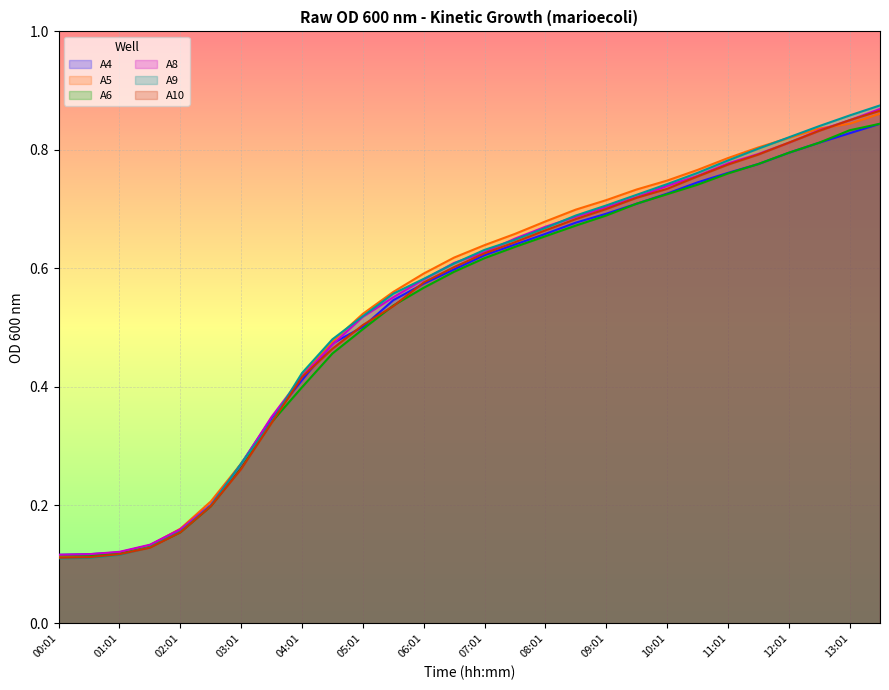

What is the difference between the maximum and minimum values in the A10 series?

0.8